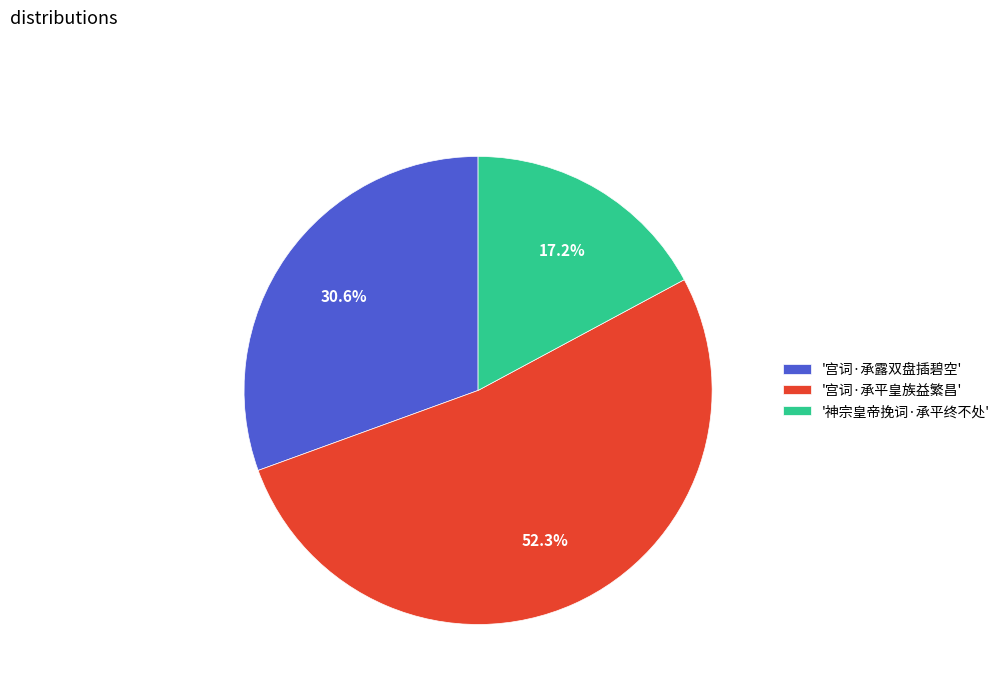

Do '宫词·承平皇族益繁昌' and '宫词·承露双盘插碧空' together represent more than half of the pie?

Yes